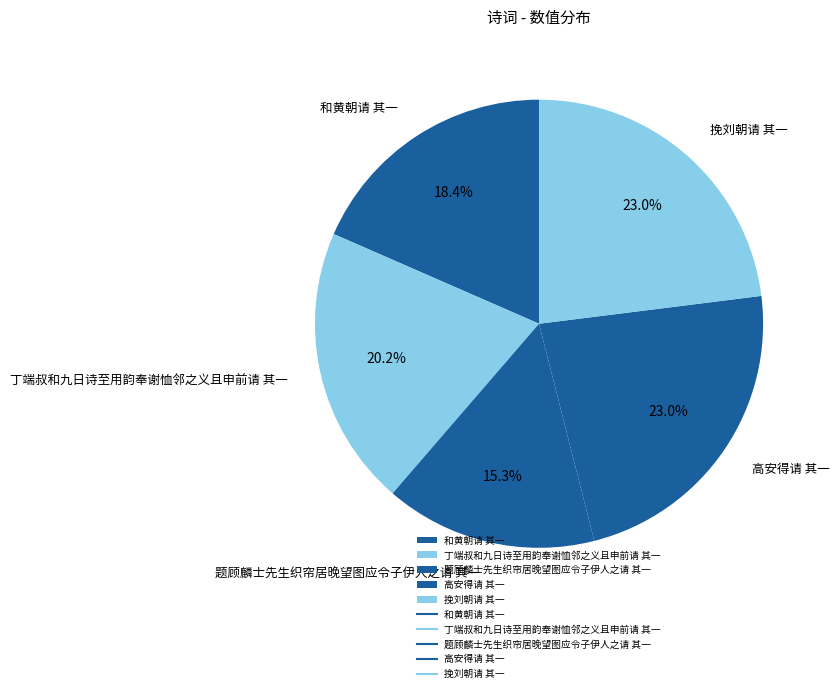

Count the number of slices in the pie.

5